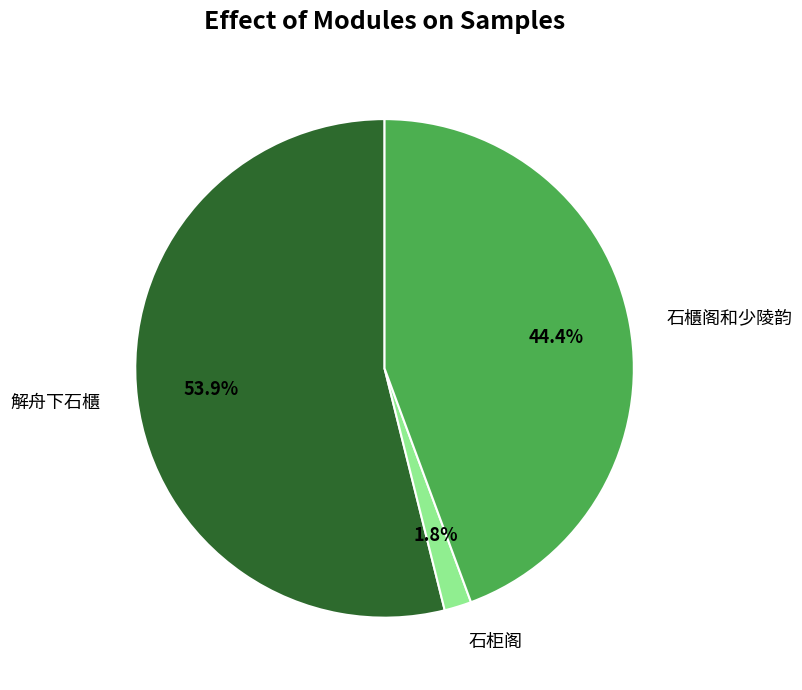

To the nearest percent, what portion does 解舟下石櫃 represent?

54%